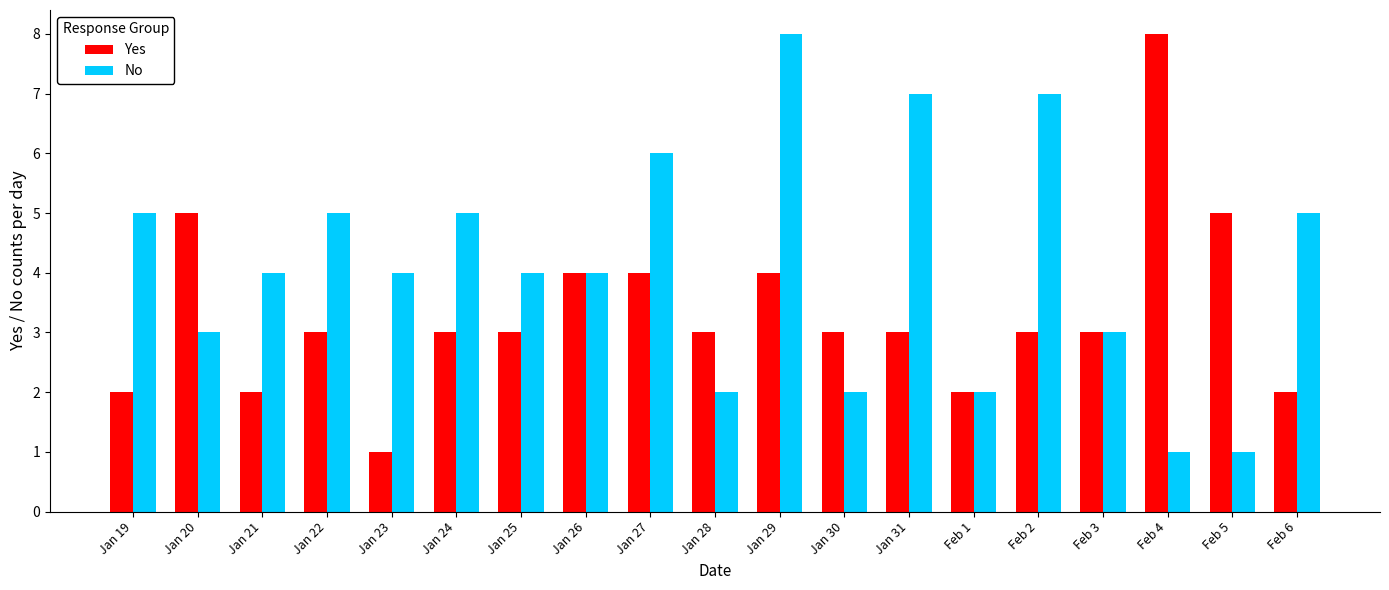

How many categories are shown in the chart?

19